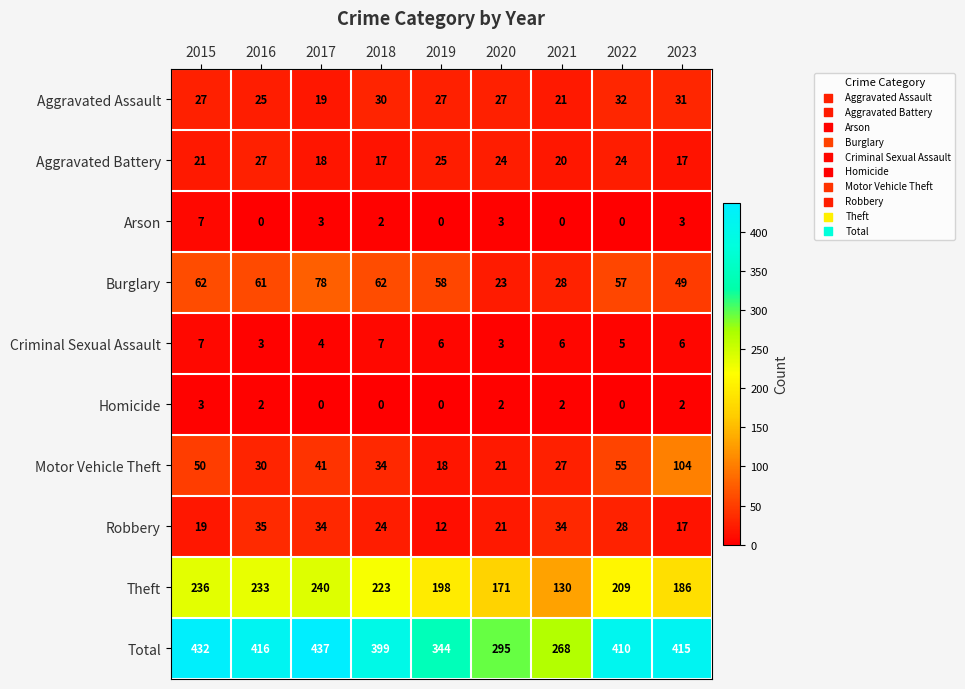

How many categories are shown in the chart?

9